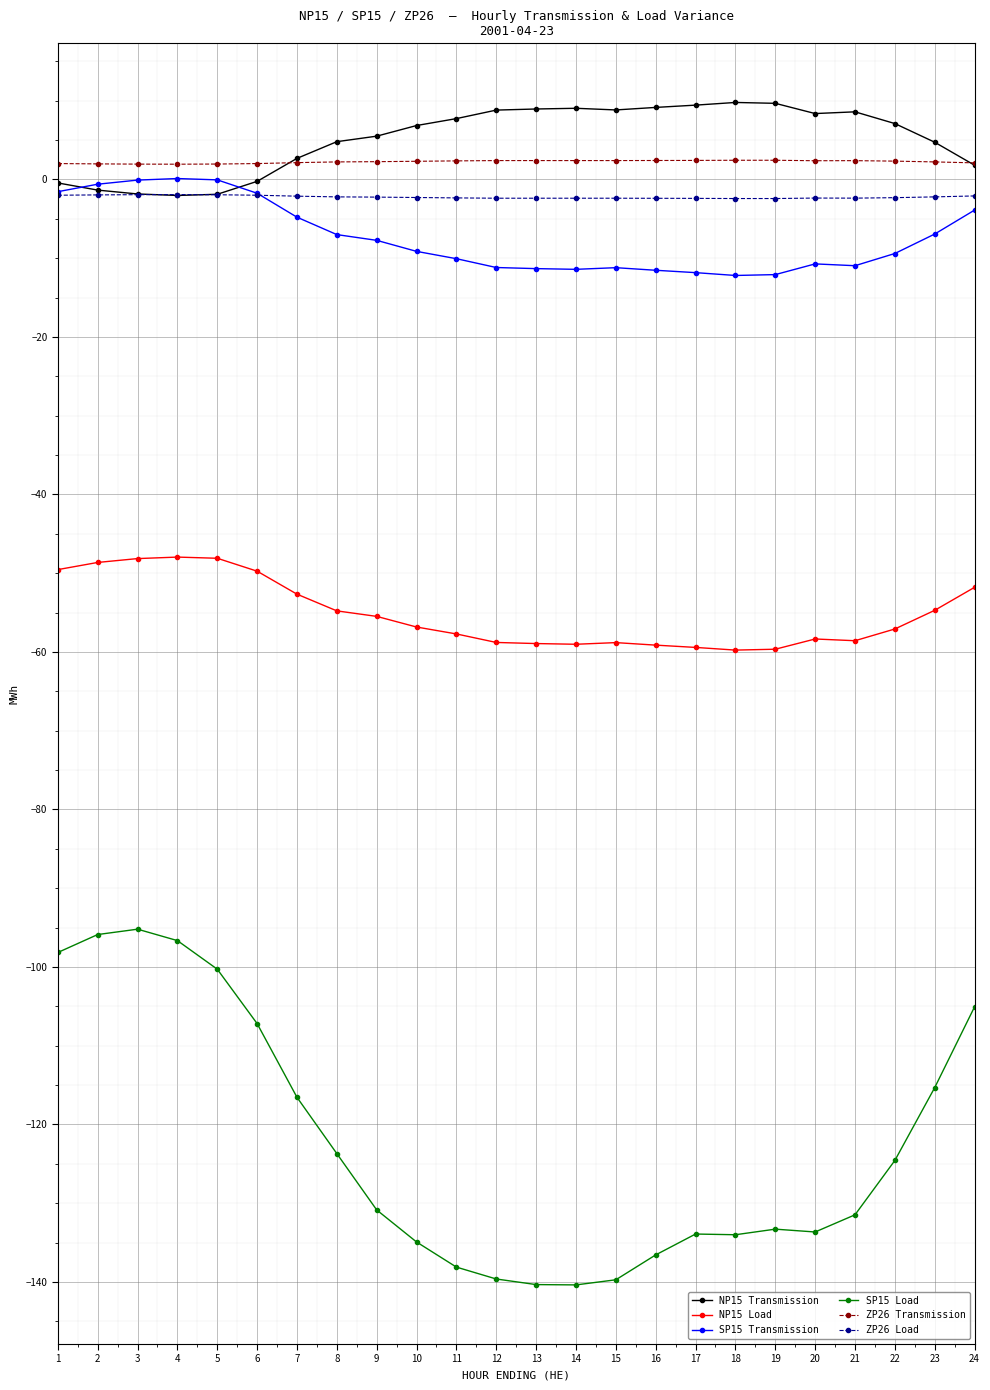

What is the spread (max minus min) of values at 16?

145.7